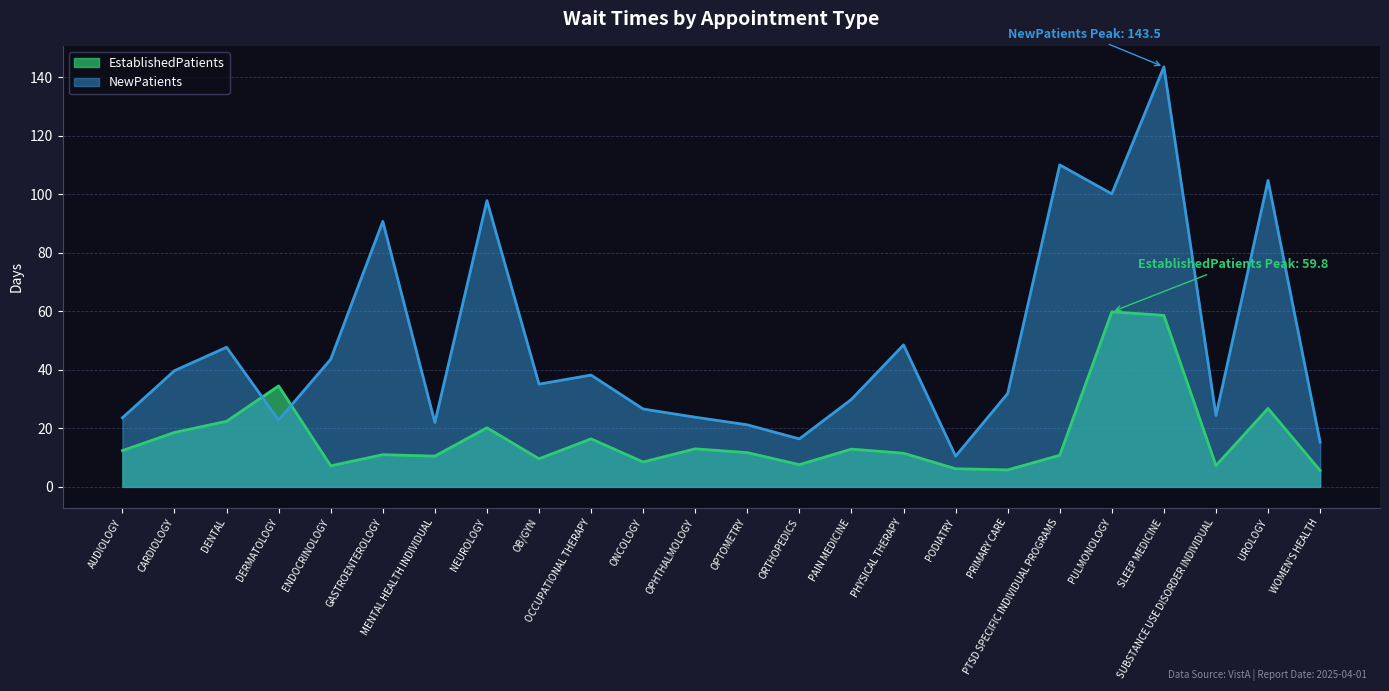

Is it true that EstablishedPatients equals 22.4 at DENTAL?

True